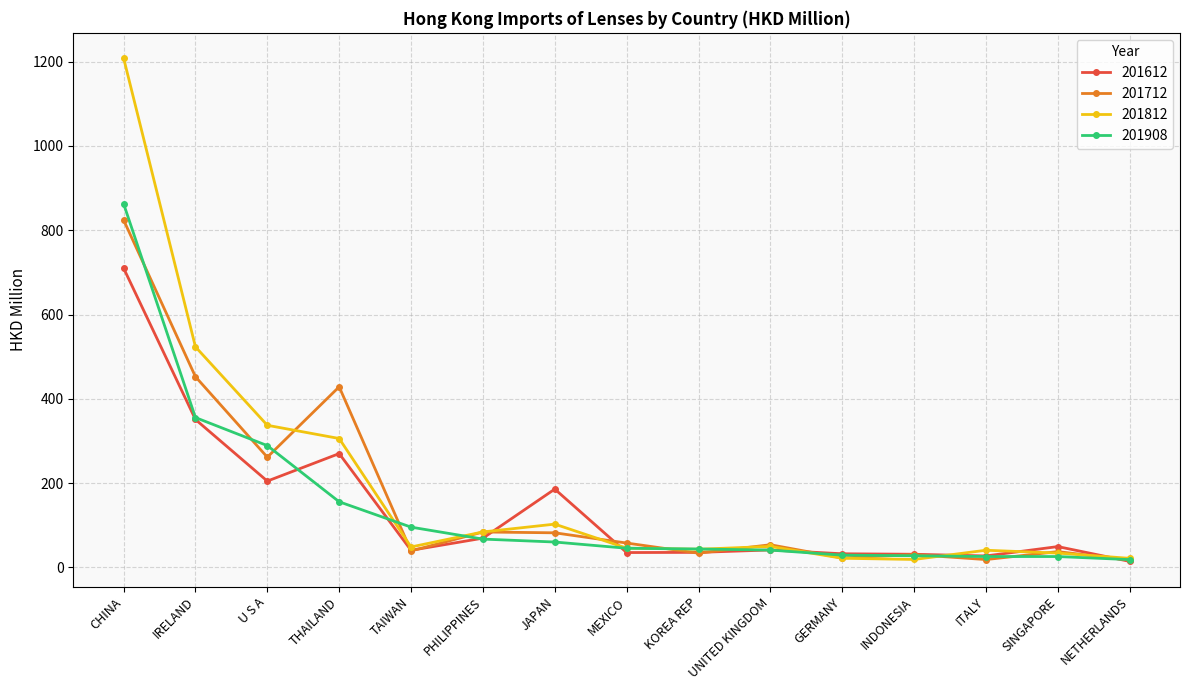

At which label is 201812 closest to 613?

IRELAND